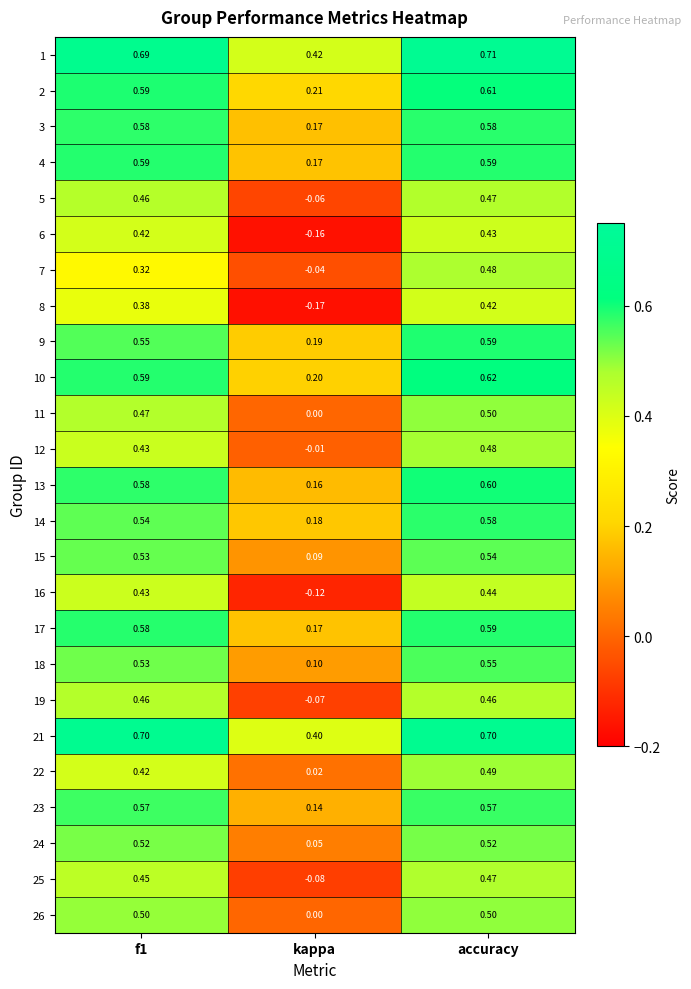

At which category is the sum across all series the highest?

accuracy